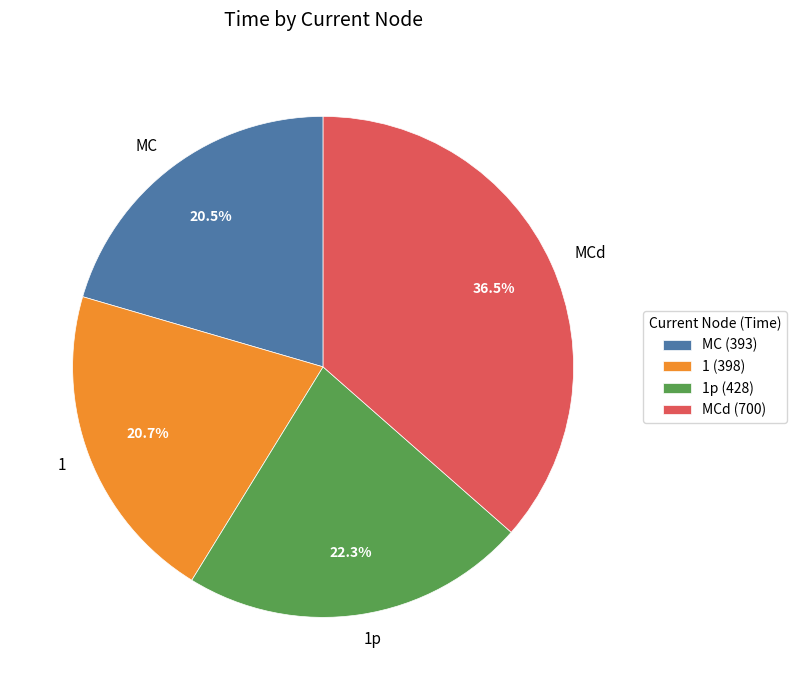

Count the number of slices in the pie.

4